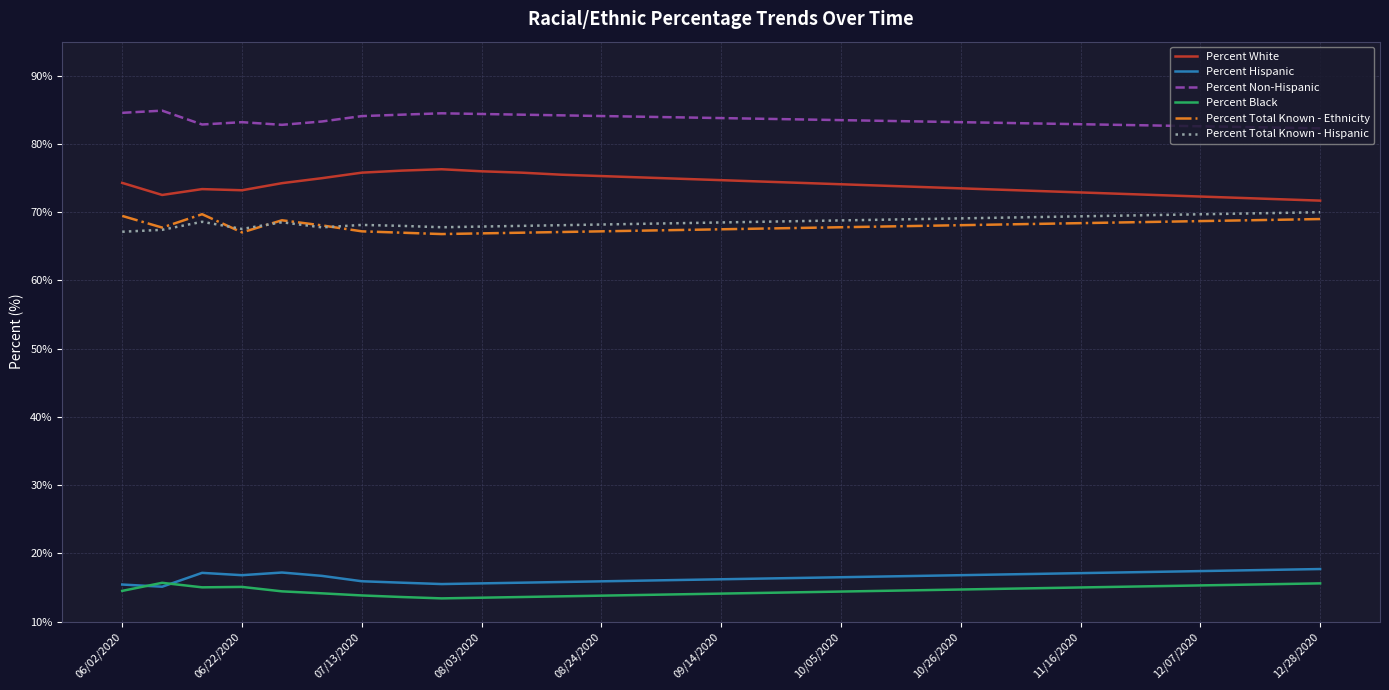

What is the smallest value displayed?

13.4